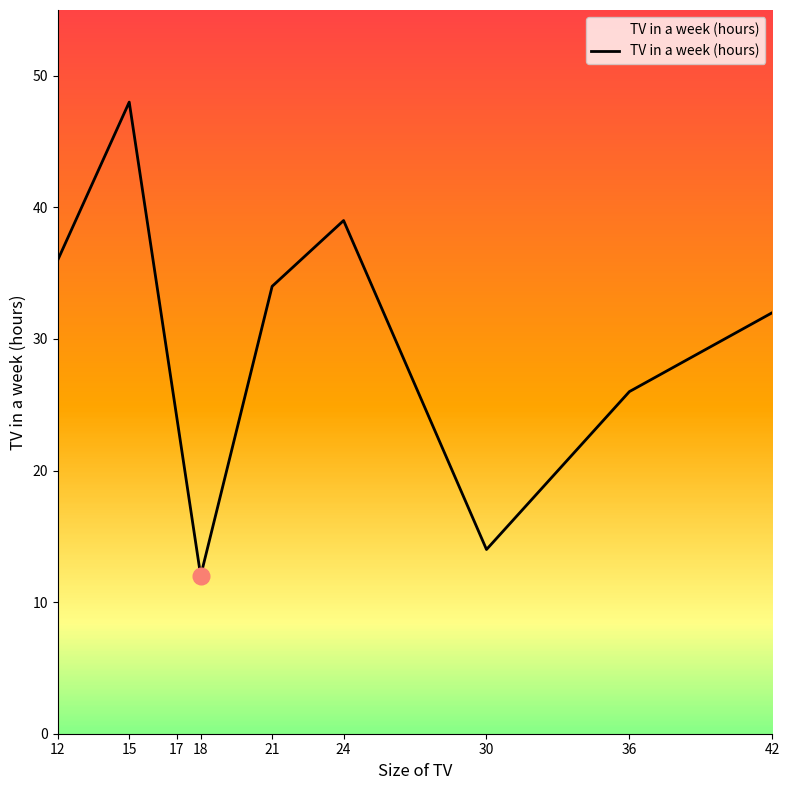

What is the average value?

29